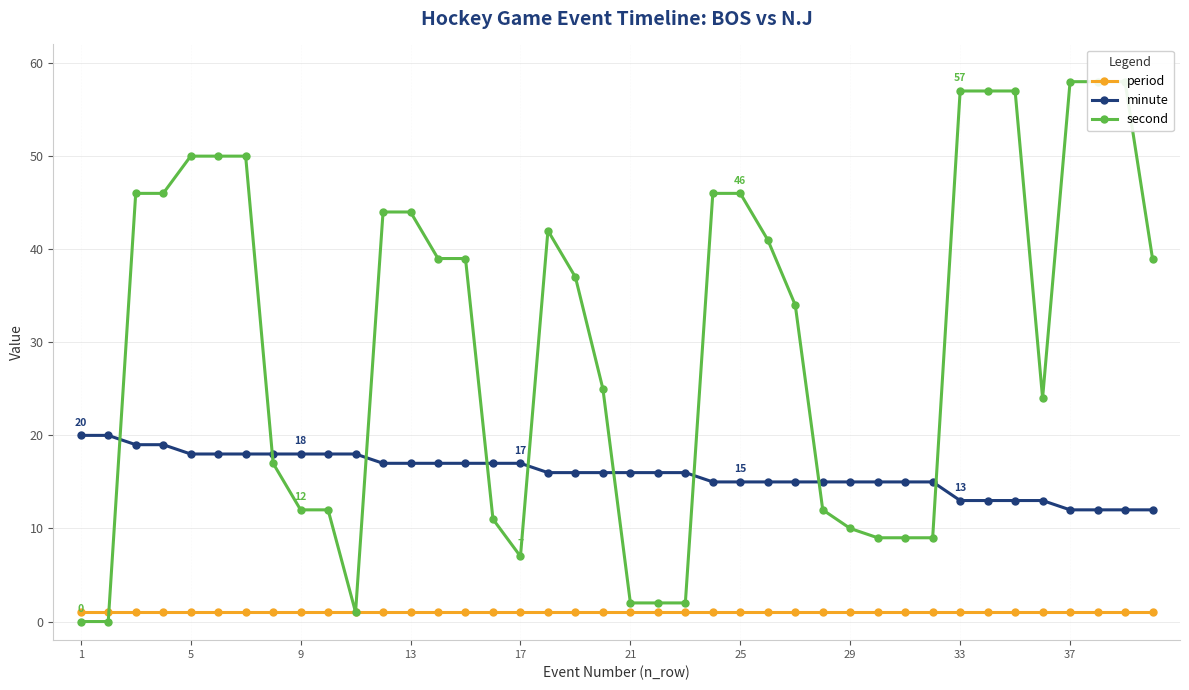

True or false: period and minute cross at least once.

False